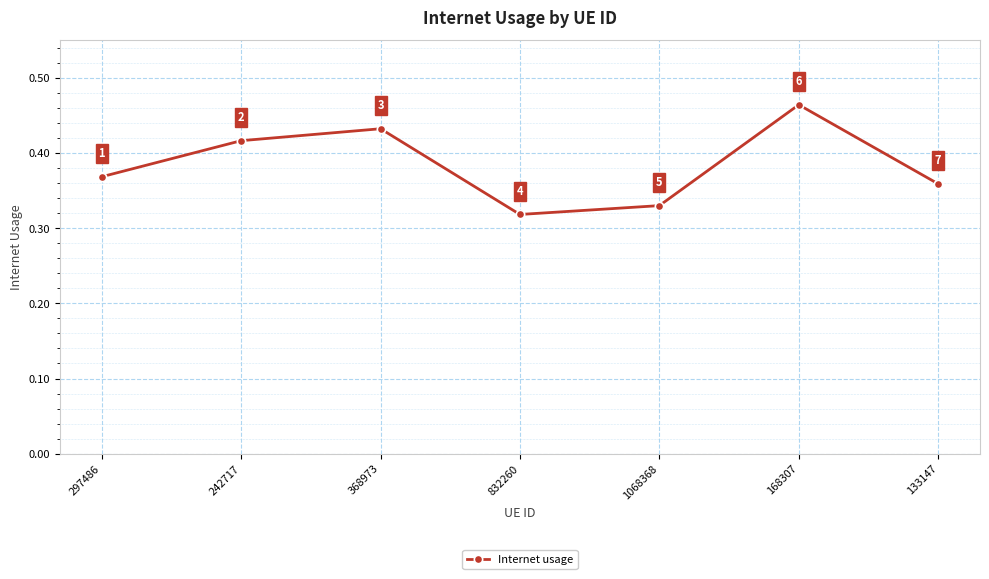

What is the label of the 3rd point from the right?

1068368